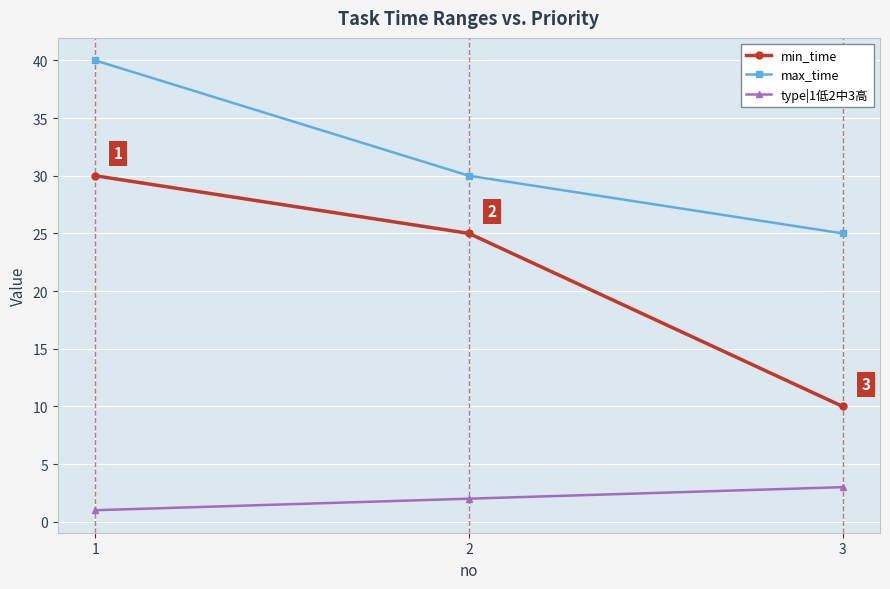

At which category is the sum across all series the highest?

1